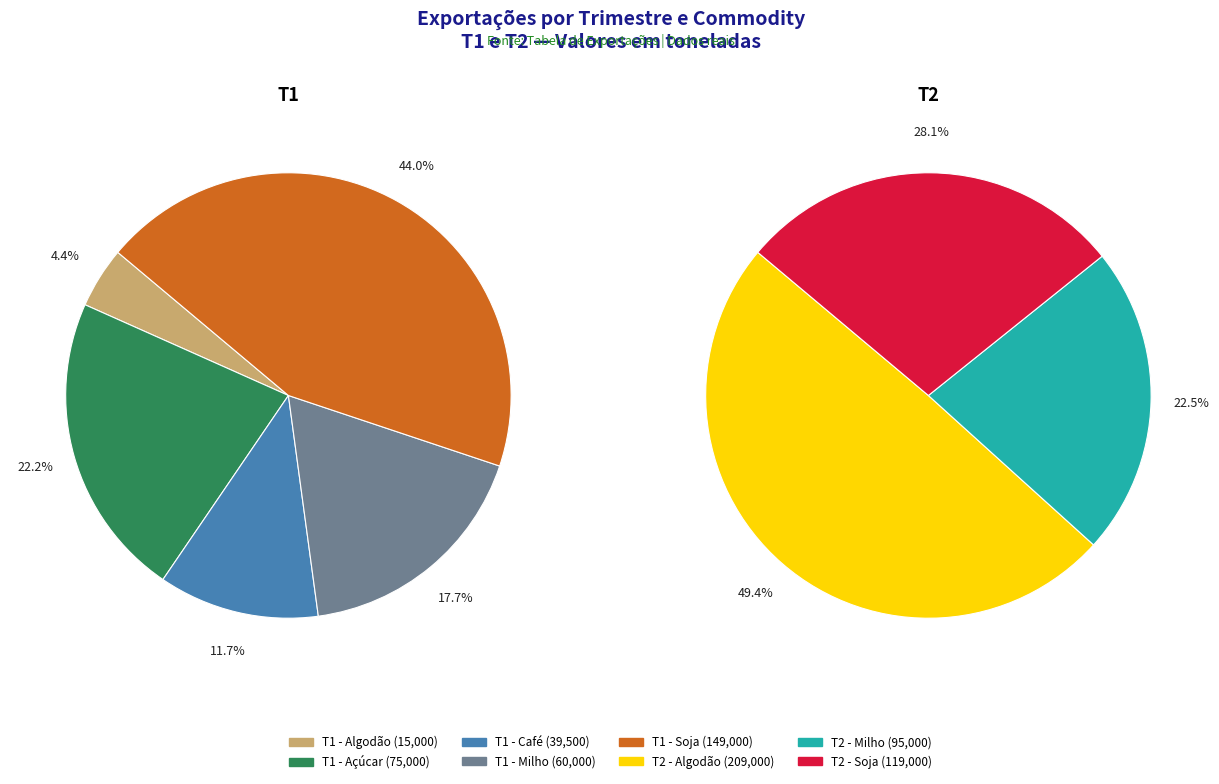

Which category has the smallest portion of the pie?

T1 - Algodão